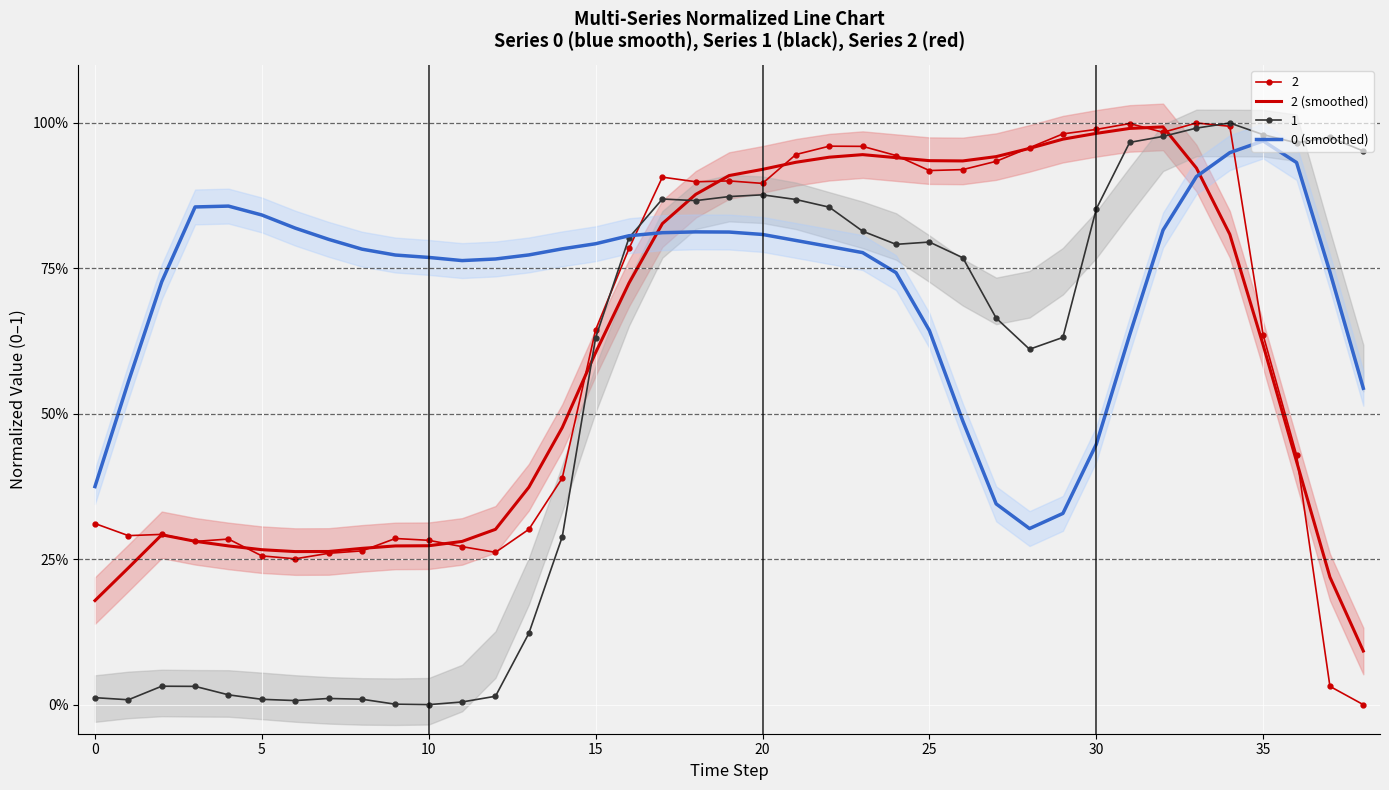

What is the value of the 0 (smoothed) point at the 23rd from the left?

0.8